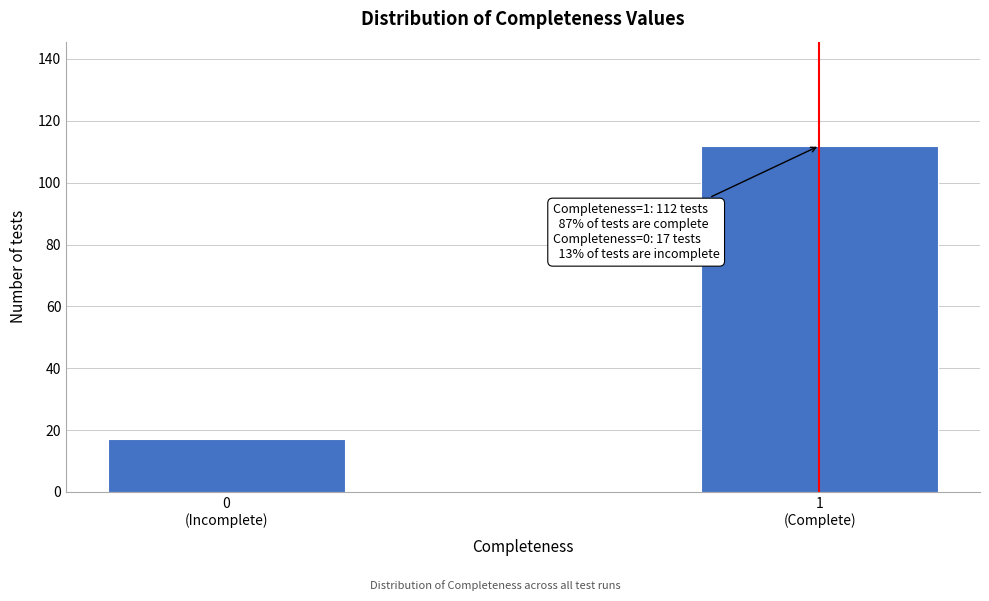

Reading left to right, list all the values displayed in this chart.

17	112